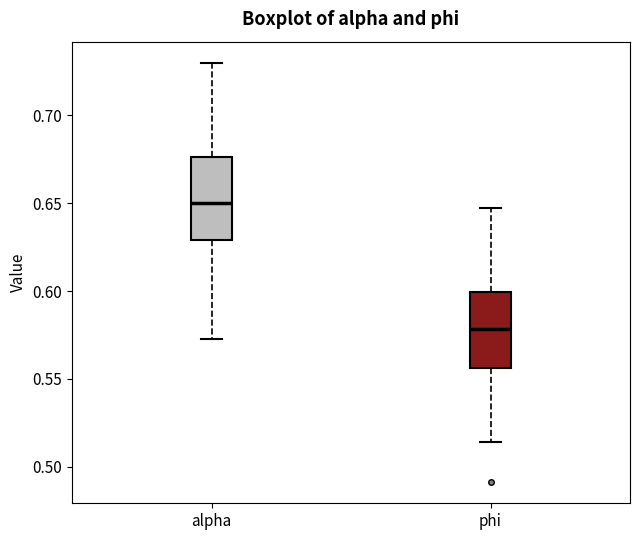

Reading left to right, transcribe this box plot: for each box, give where its median line is, the range the box spans, and where its two whiskers end, as read against the y-axis. The values are not printed on the chart, so give them approximately, as read against the axis.

alpha: median 0.650, box 0.630 to 0.675, whiskers 0.575 to 0.730
phi: median 0.580, box 0.555 to 0.600, whiskers 0.515 to 0.645